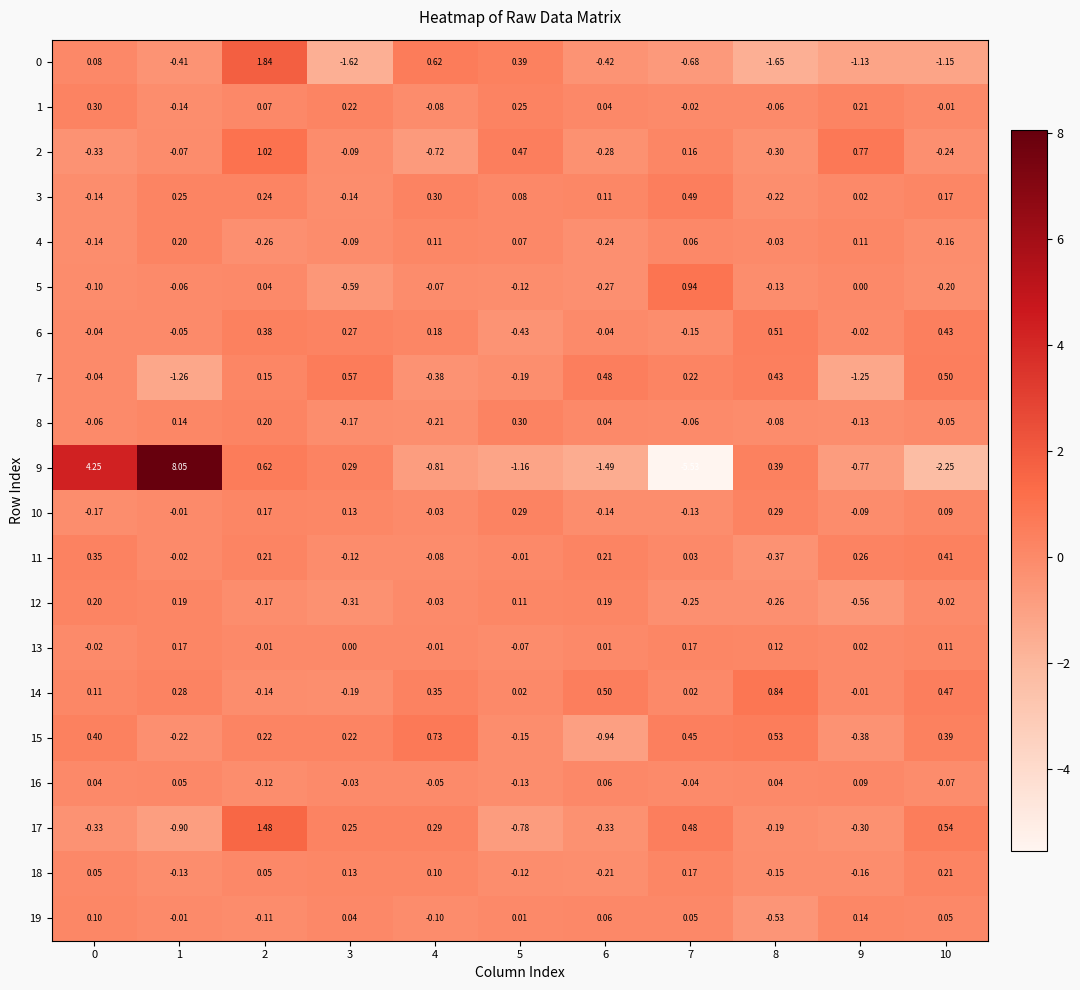

How many categories are shown in the chart?

11